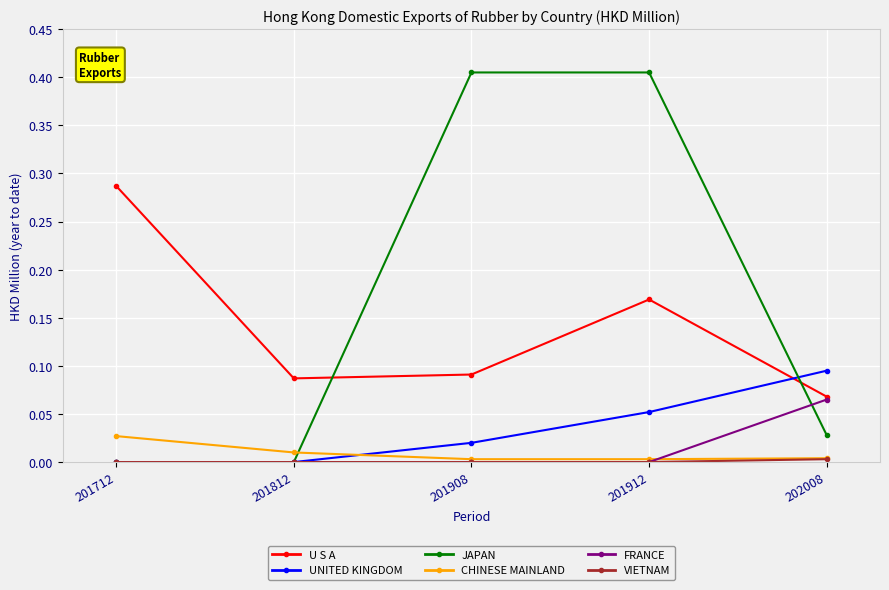

Between 201712 and 201912, which series saw the biggest shift?

JAPAN